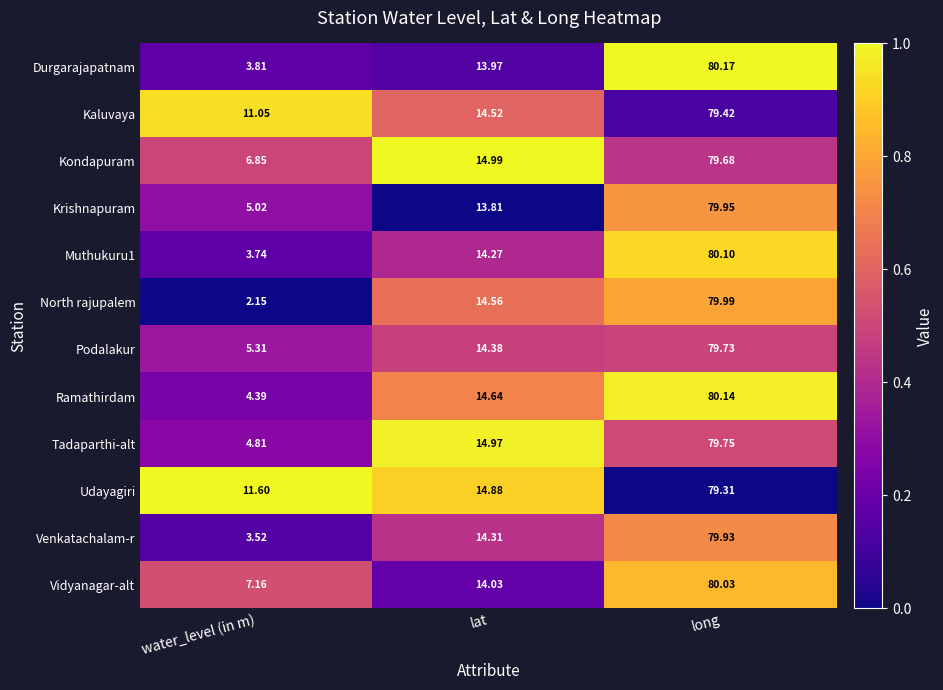

How many data points does each series have?

3